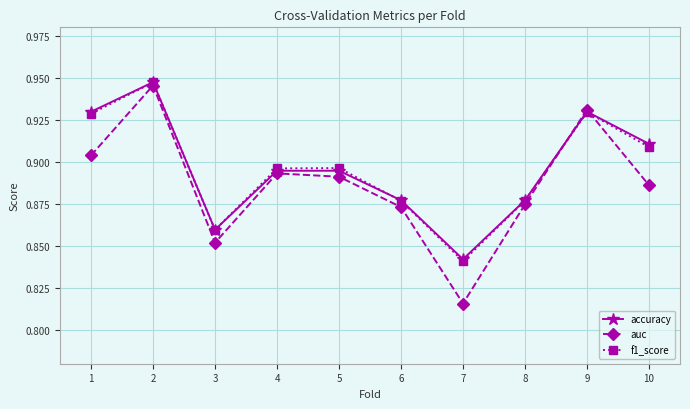

The f1_score series shows 0.5 at 6. True or false?

False